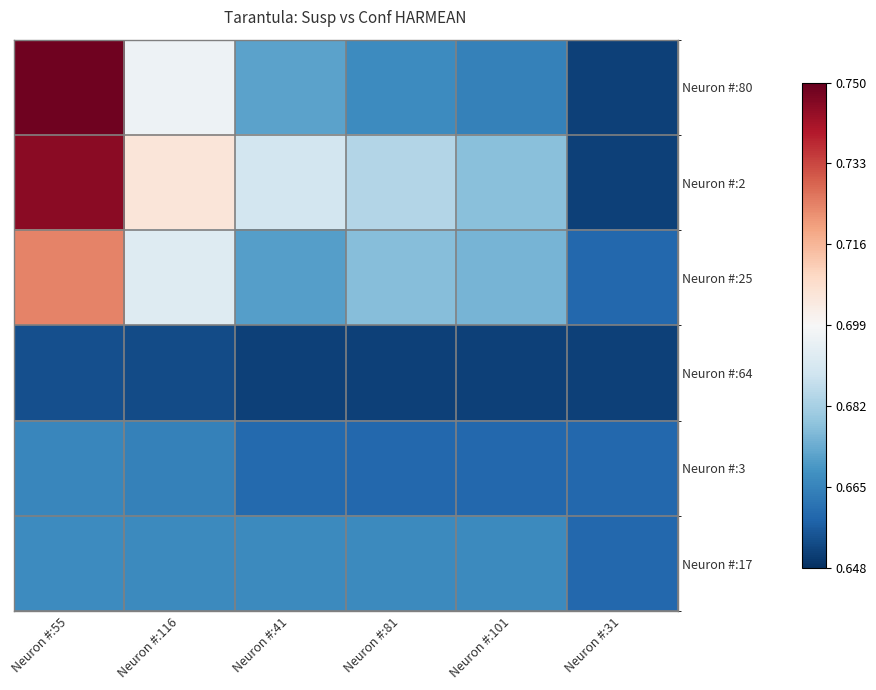

Which has a higher value, Neuron #:31 or Neuron #:101?

Neuron #:101